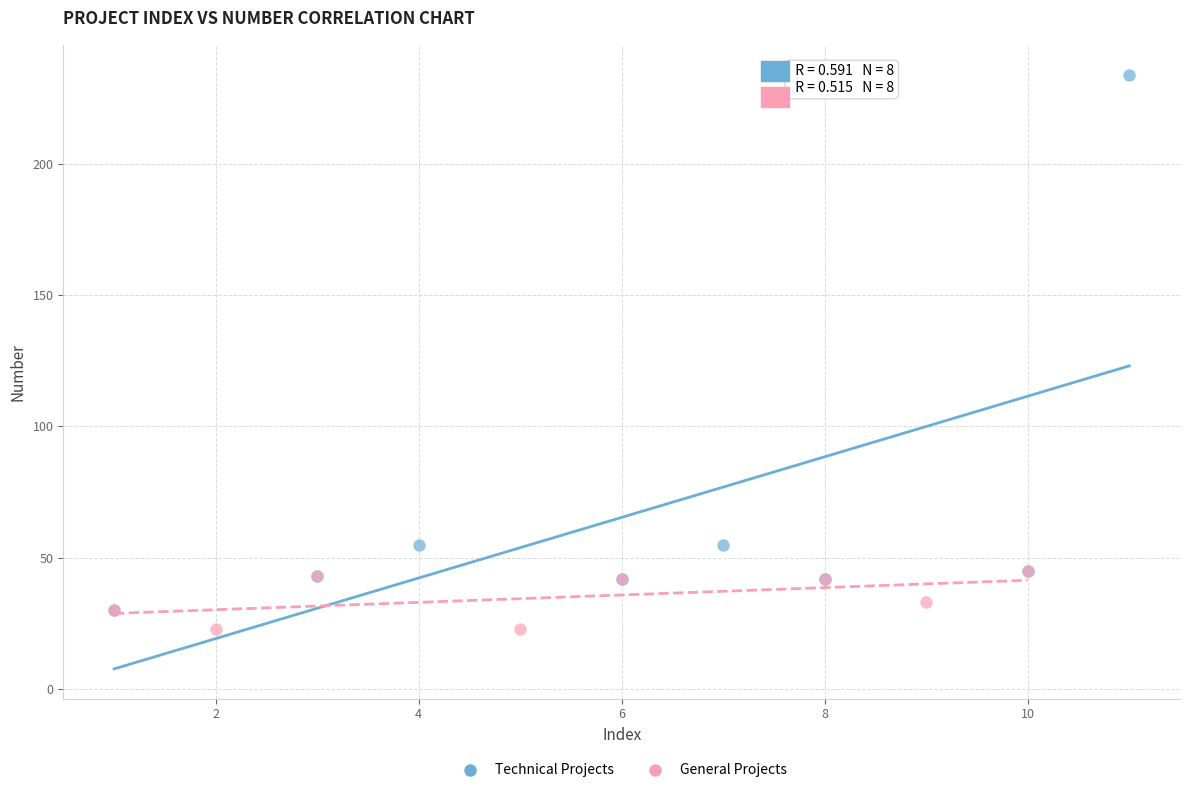

Which series contains the highest Y value?

Technical Projects